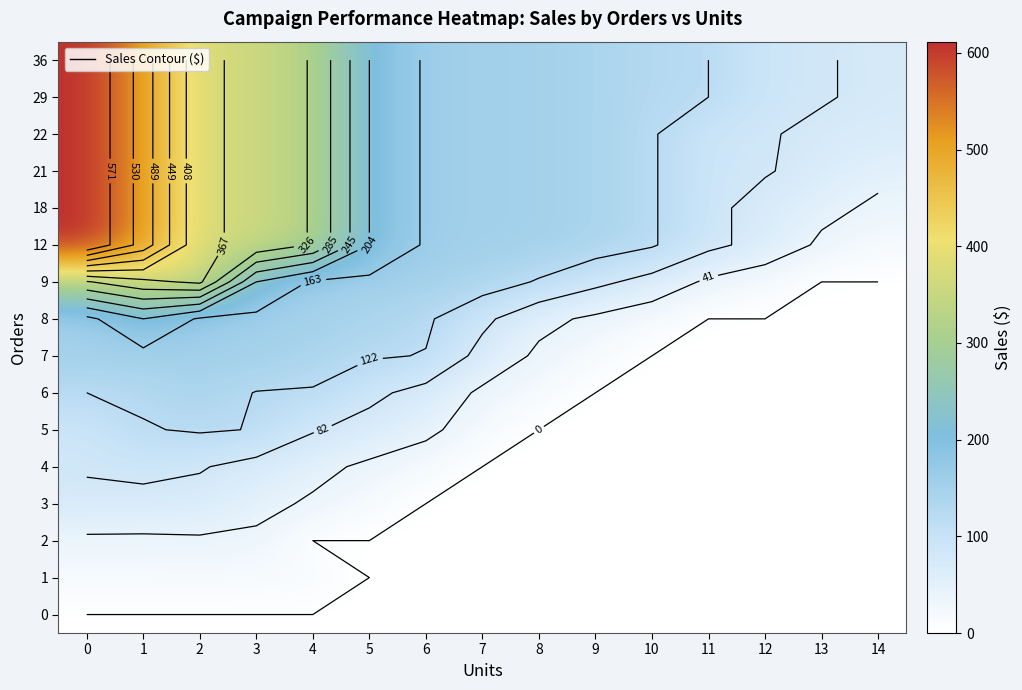

Read the row_10 value at 14.

17.0